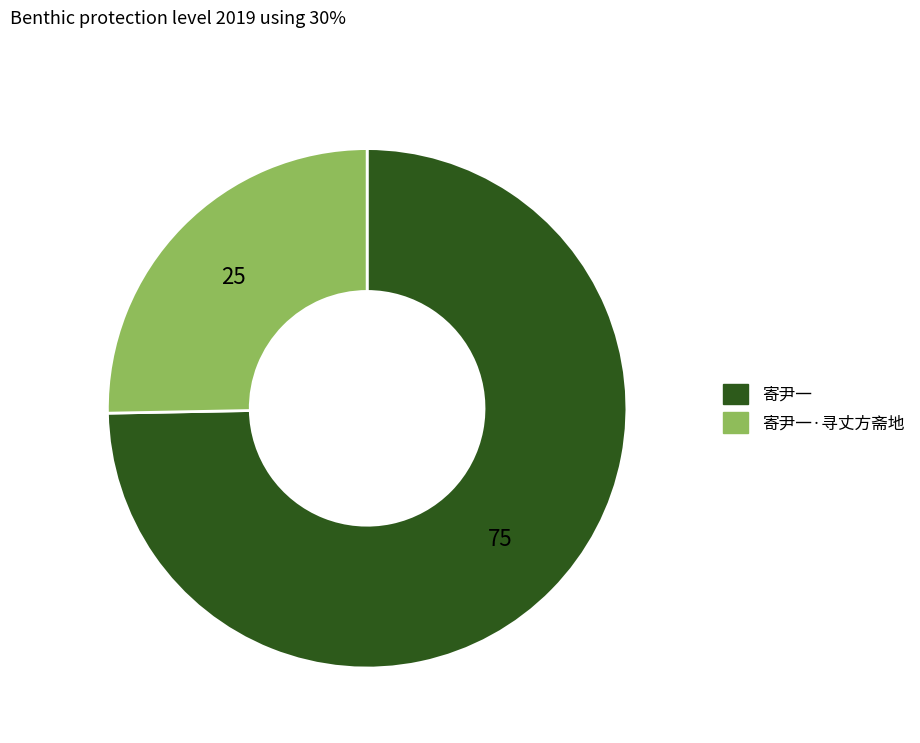

Rank the categories by value from highest to lowest.

寄尹一, 寄尹一·寻丈方斋地